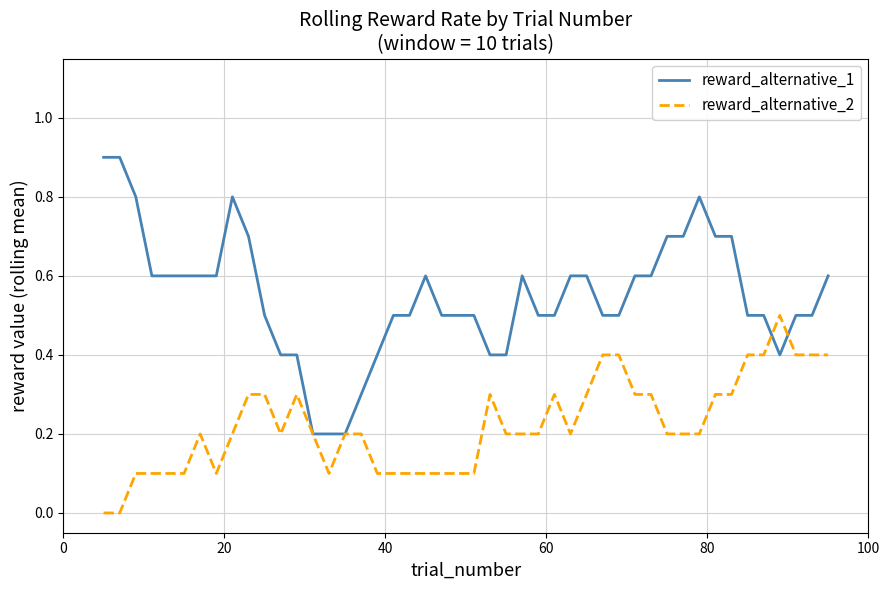

How many series are shown in this chart?

2